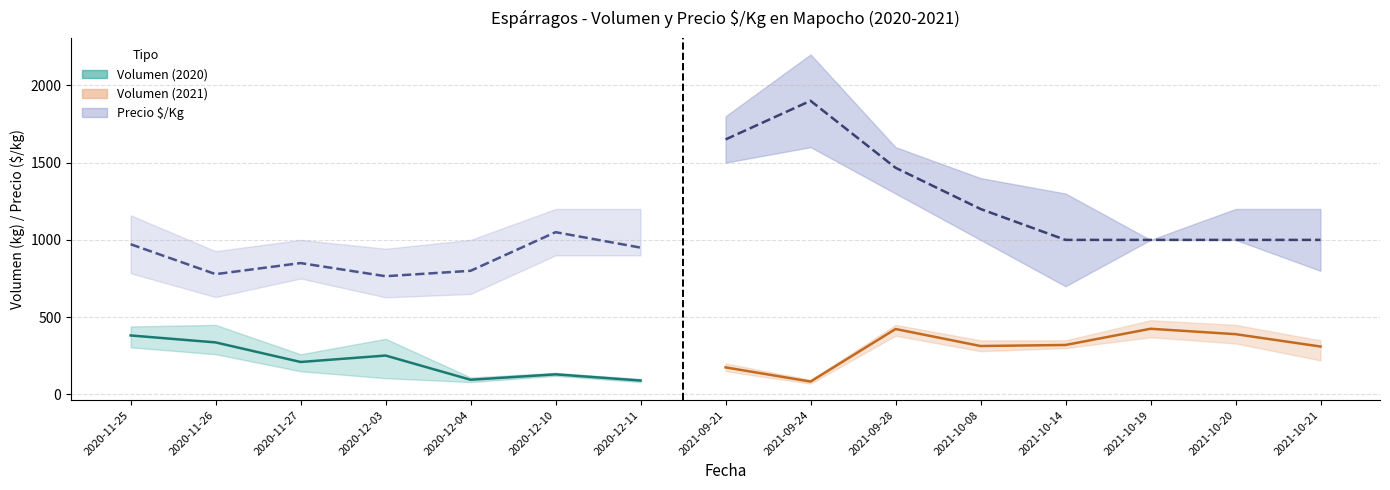

Which series has the largest total across all categories?

PrecioKg_max